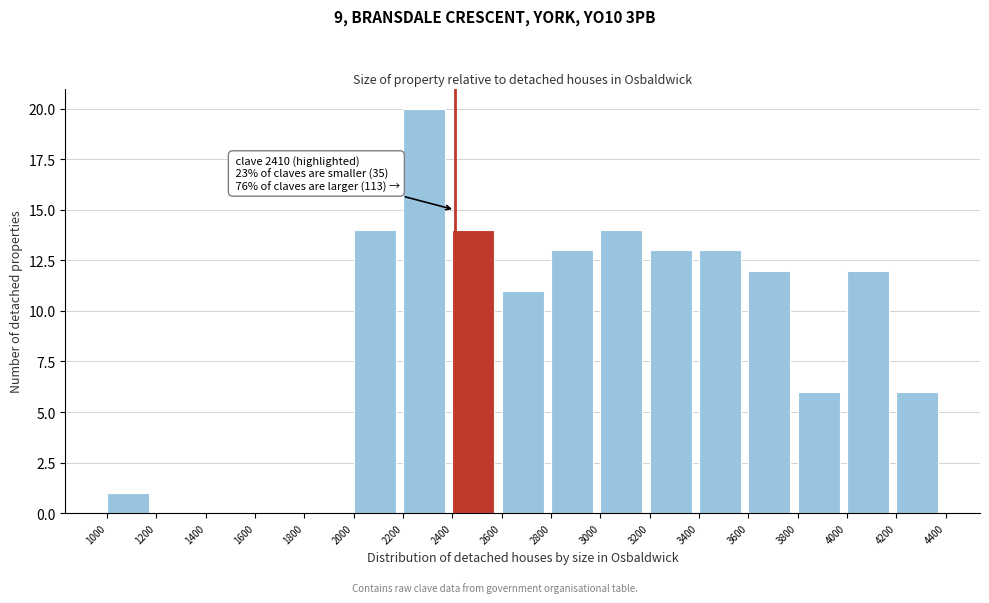

Over which range of the x-axis is the bar tallest?

2200 to 2400